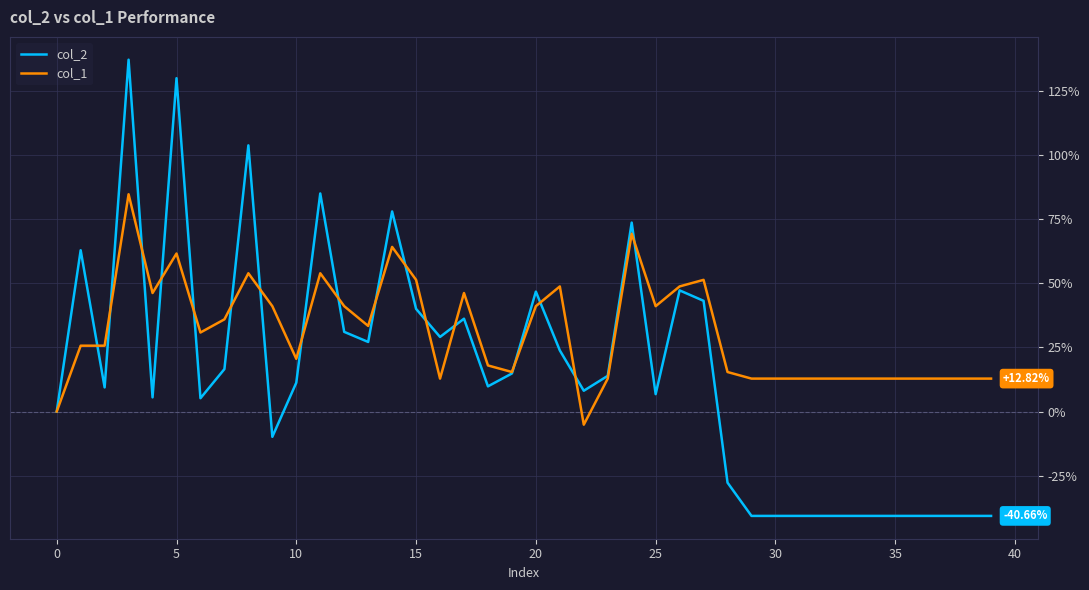

Count the number of data series in this chart.

2